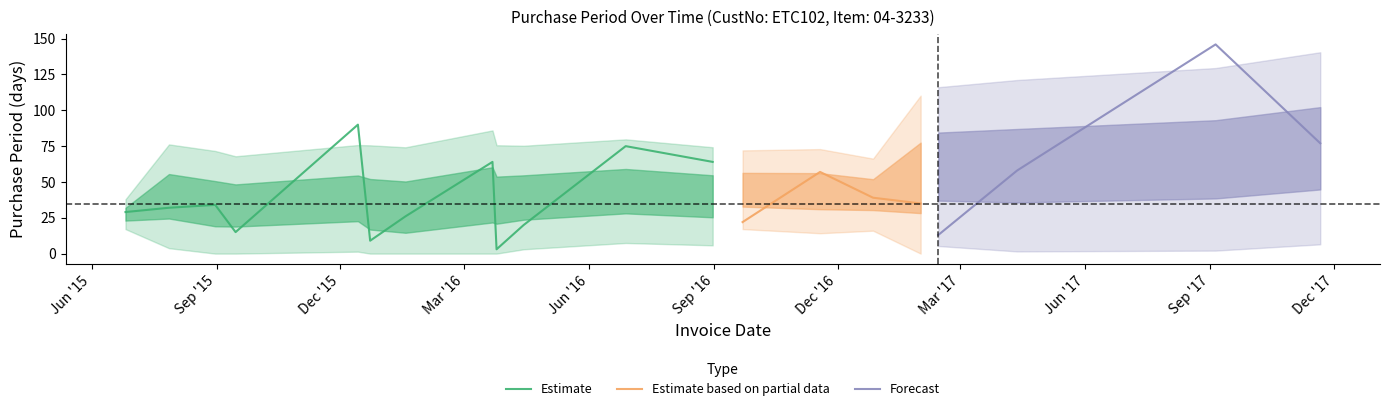

How many categories are shown in the chart?

20